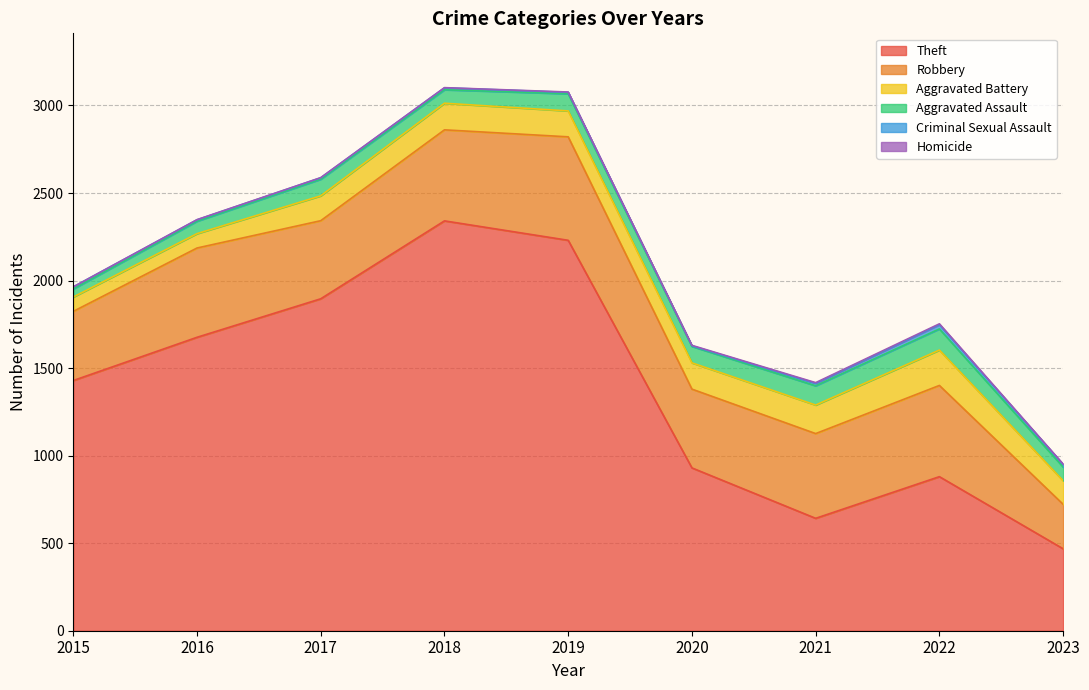

How many values in the Aggravated Battery series are below 148?

4